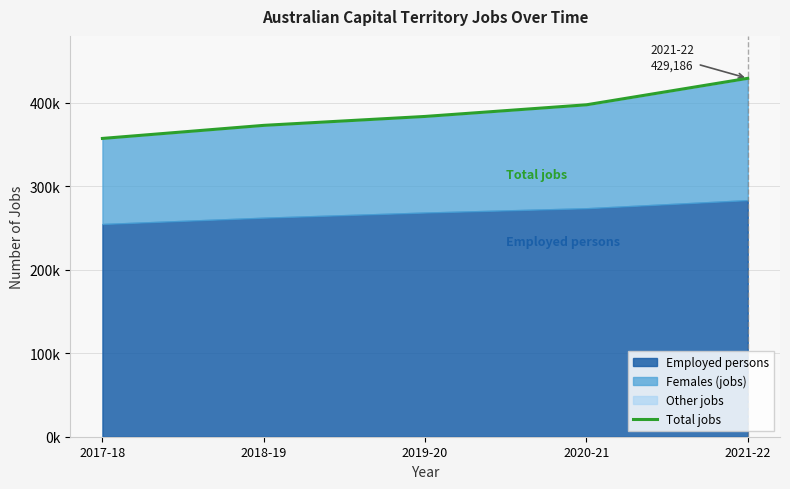

What is the difference between the values at 2020-21 and 2021-22?

31713